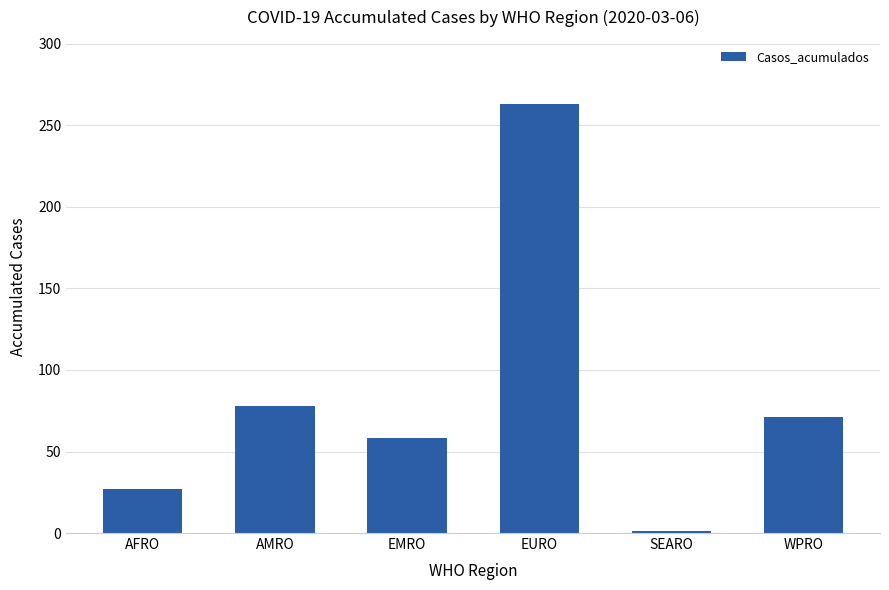

What is the smallest value displayed?

1